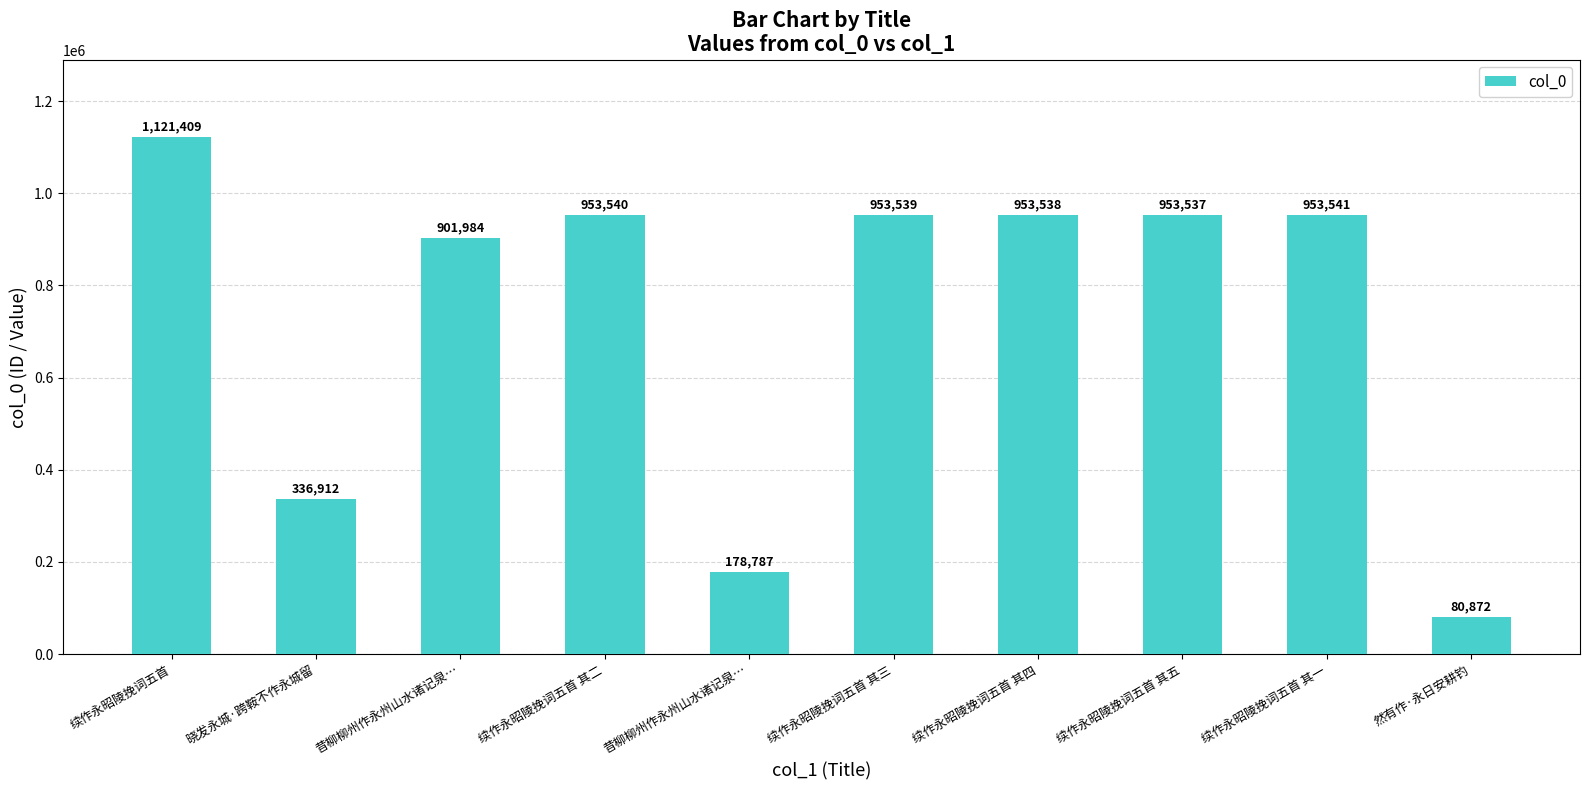

How many bars are there in total?

10